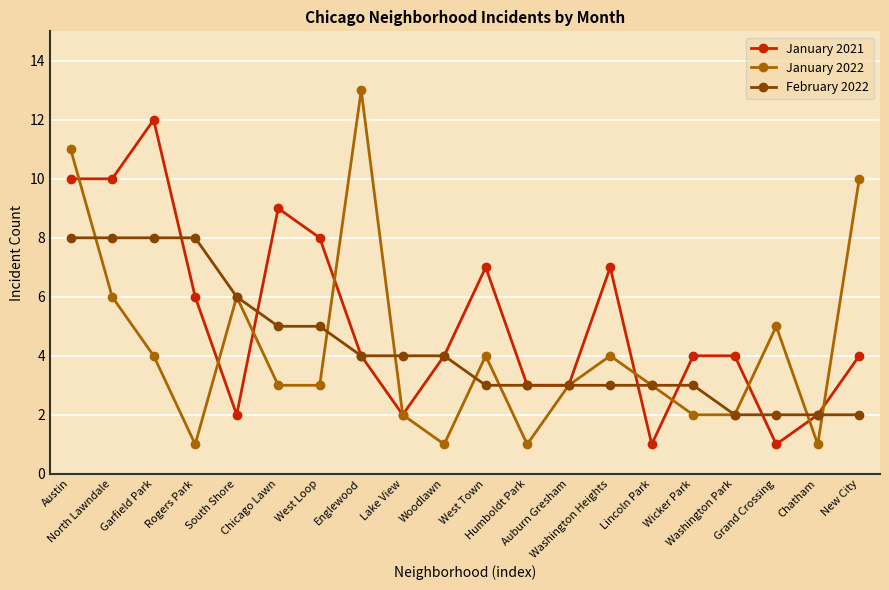

What is the sum of all January 2022 values?

85